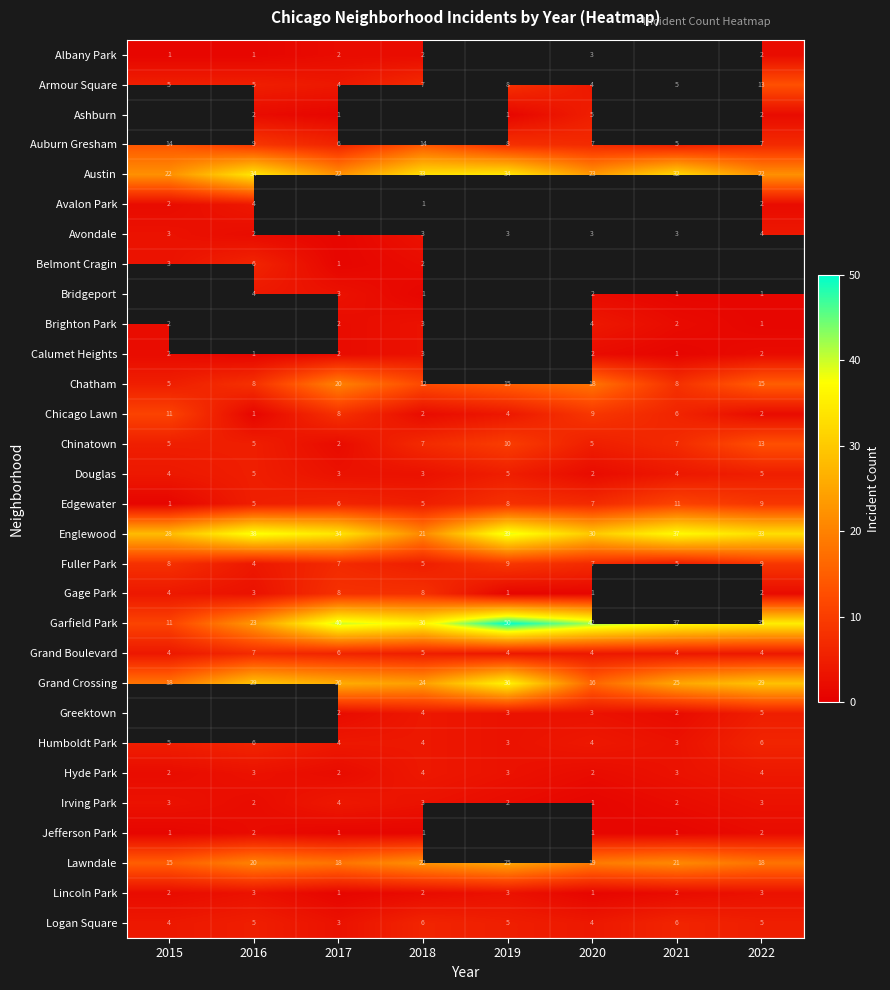

Read the Armour Square value at 2022.

13